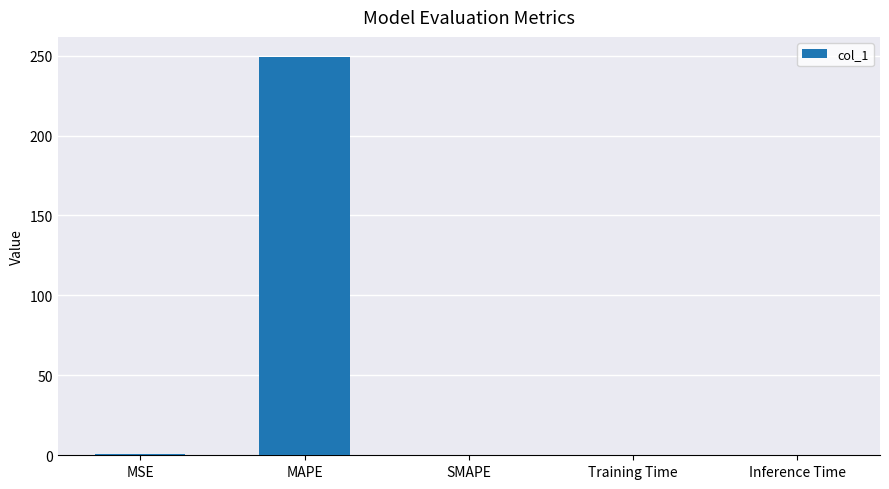

Is it true that the value at SMAPE is 0.0?

True